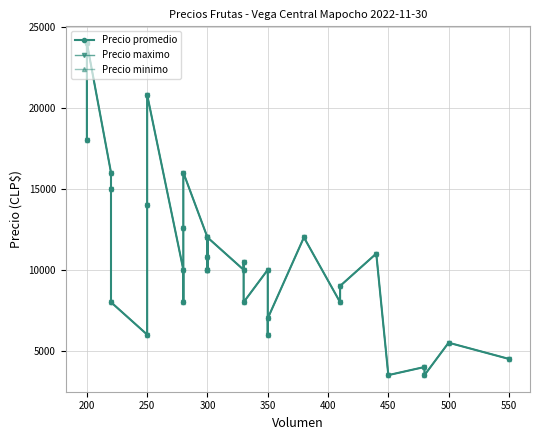

True or false: Precio minimo and Precio promedio intersect in this chart.

False